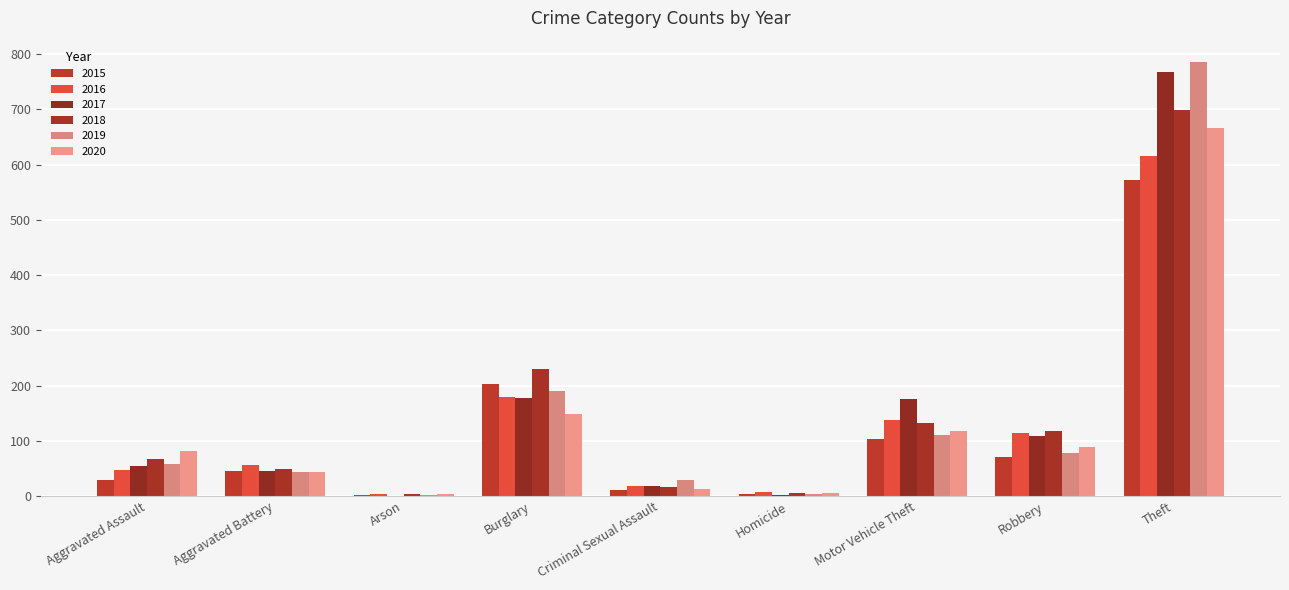

What is the value of the 2019 bar at the 4th from the left?

191